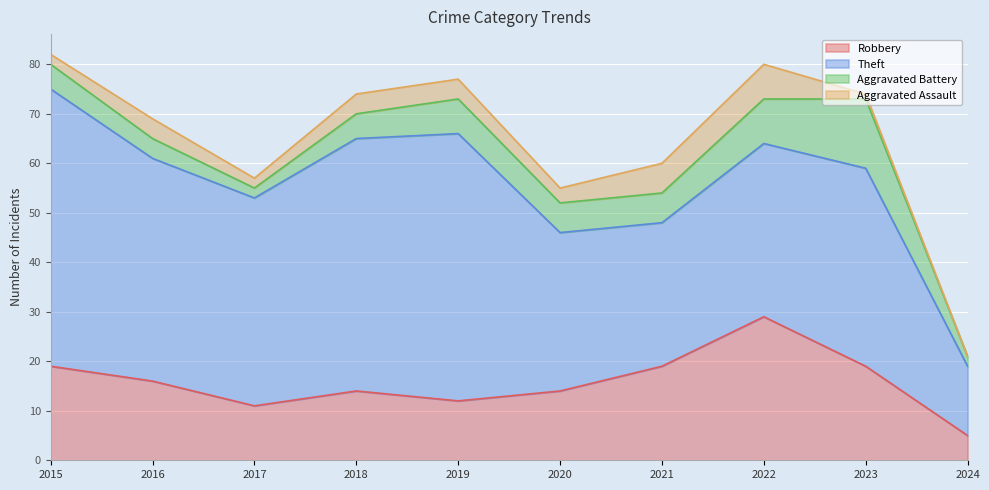

What is the sum of the Theft values at 2023 and 2015?

96